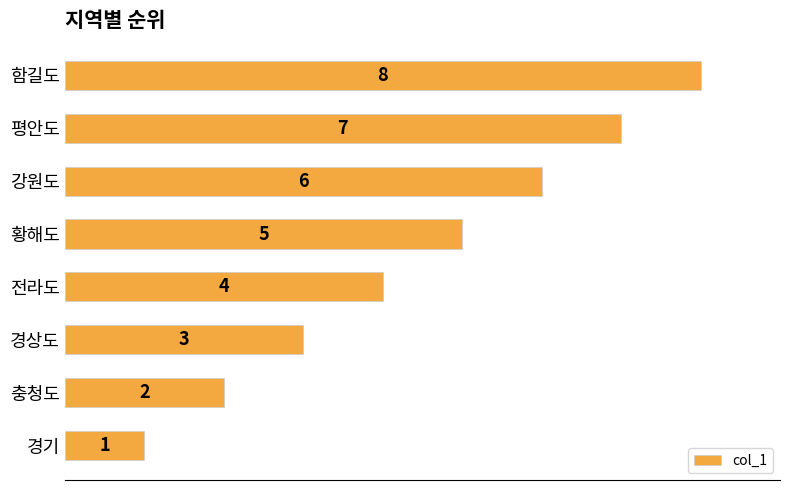

Which label corresponds to the largest value in the chart?

함길도